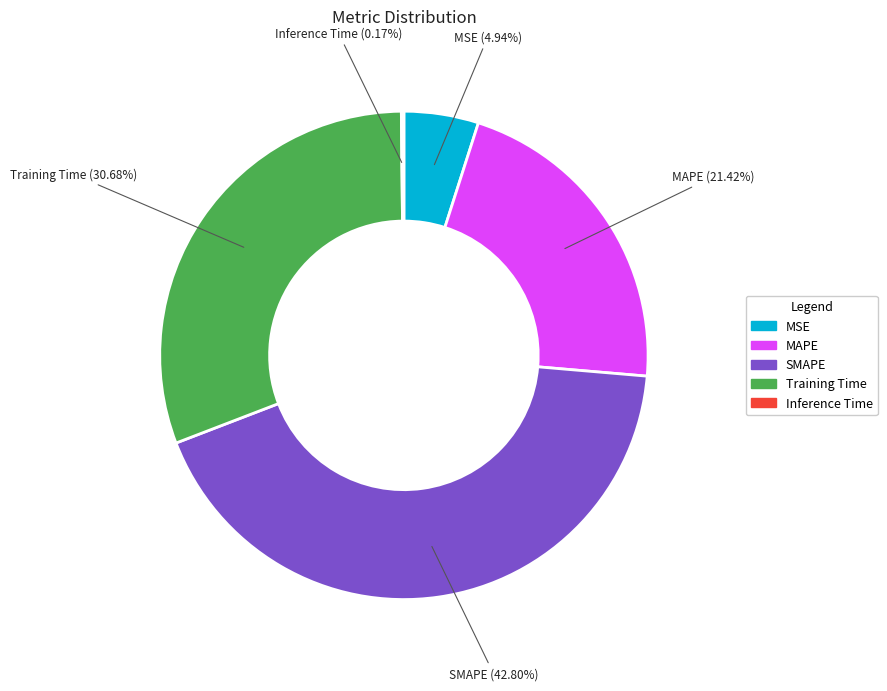

Between SMAPE and MAPE, which is larger?

SMAPE